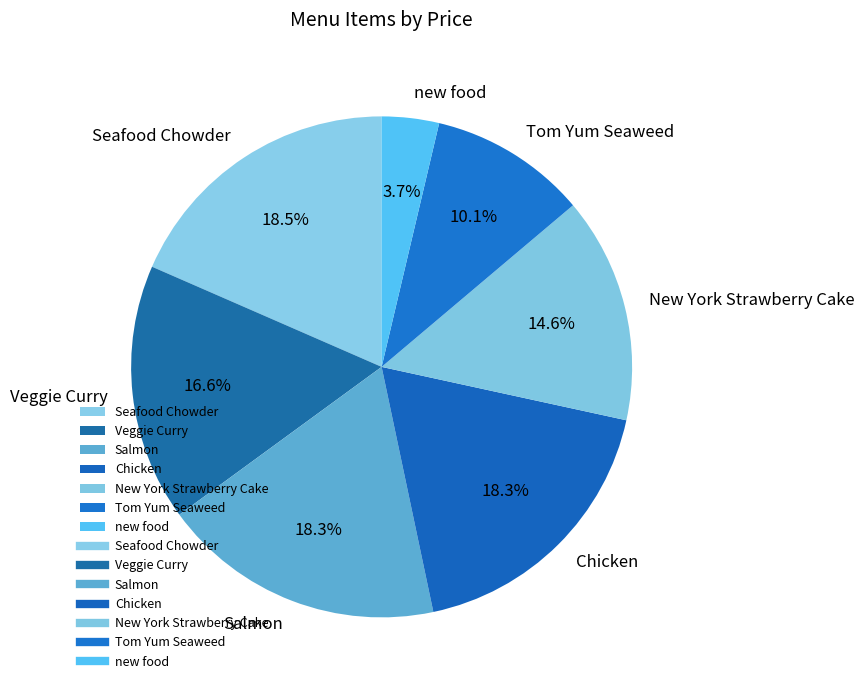

Is there any slice that represents more than half of the pie?

No